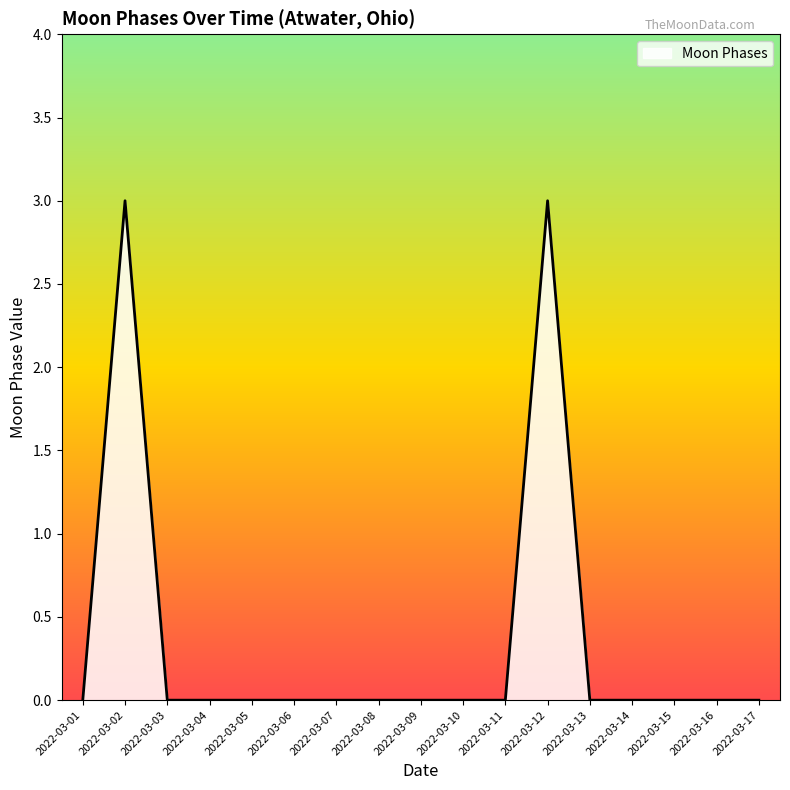

What is the maximum value shown in the chart?

3